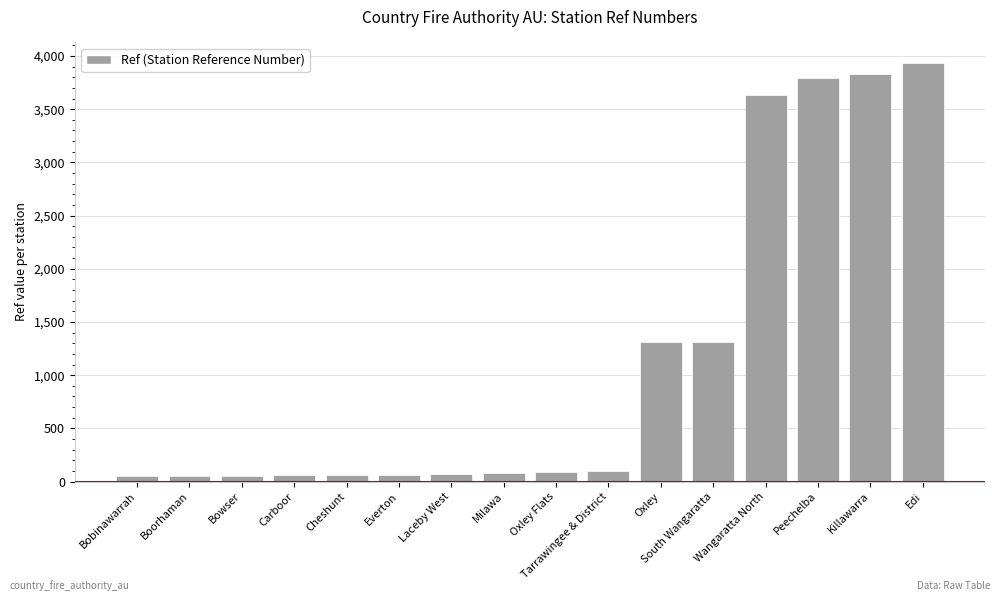

What is the maximum value shown in the chart?

3931